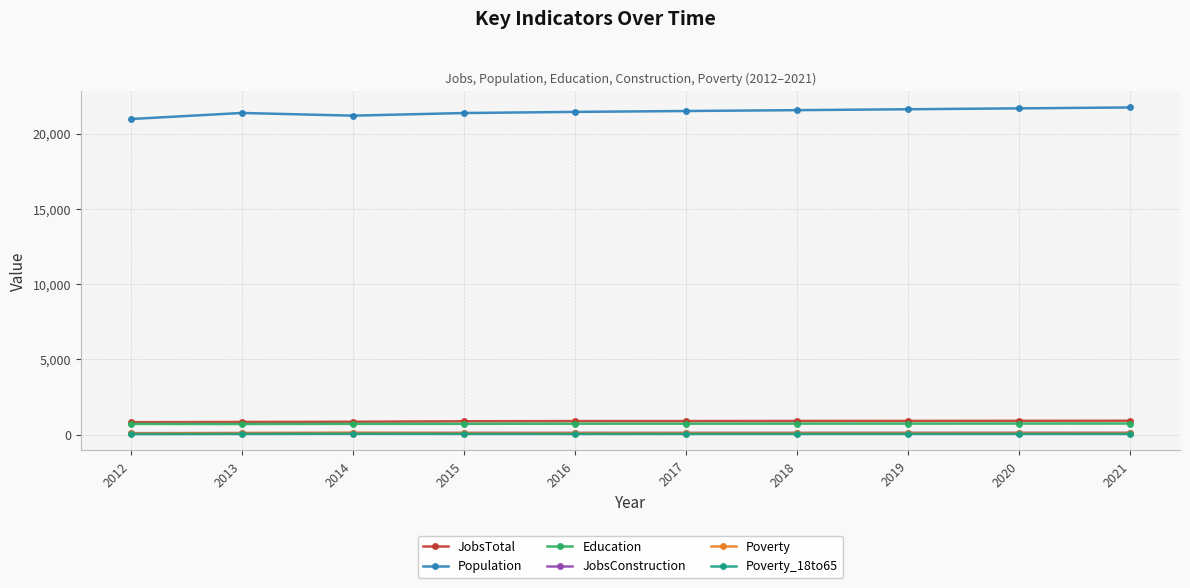

Is the value of Poverty_18to65 at 2016 greater than the value of Population at 2019?

No